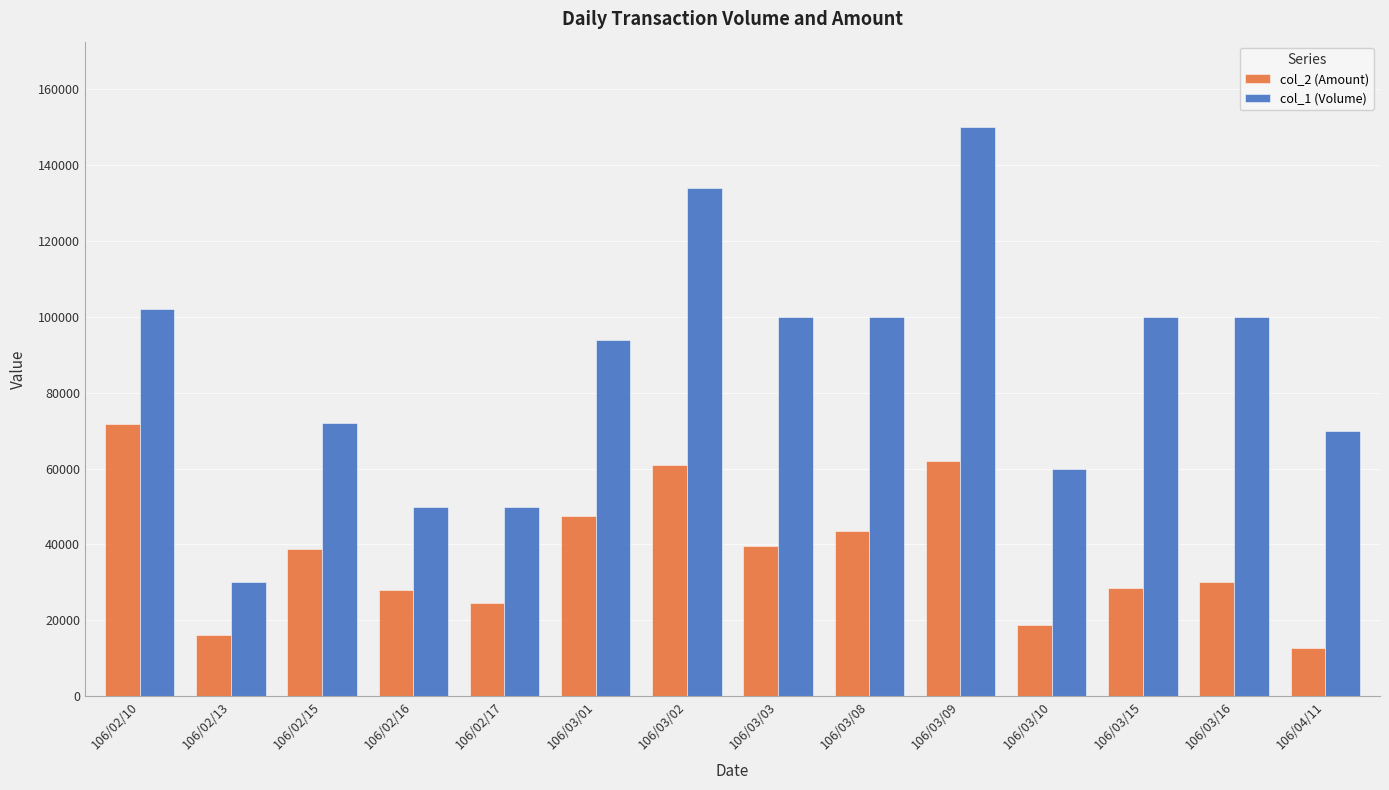

What is the difference between the col_2 (Amount) values at 106/03/02 and 106/03/10?

42000